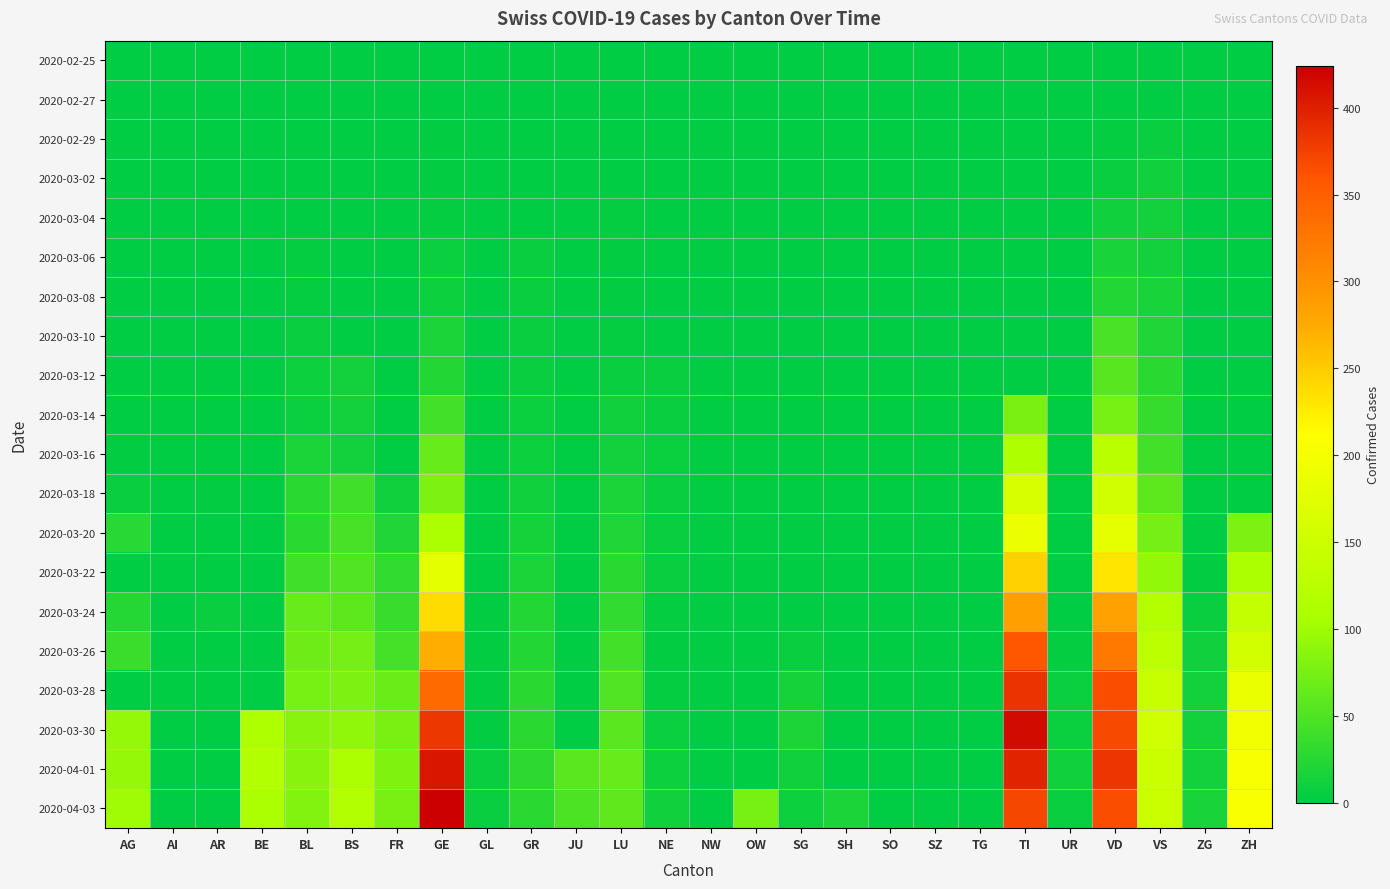

Between ZH and VD, which is larger?

ZH